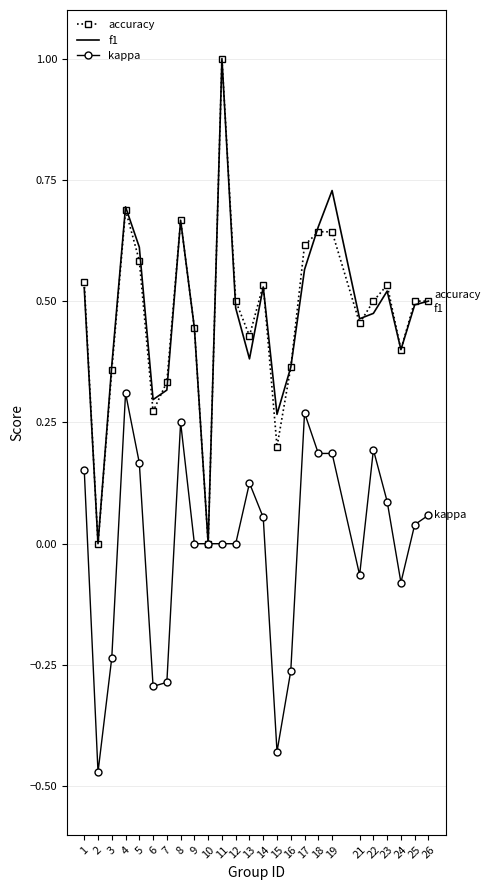

How many accuracy values are between 0 and 1?

25